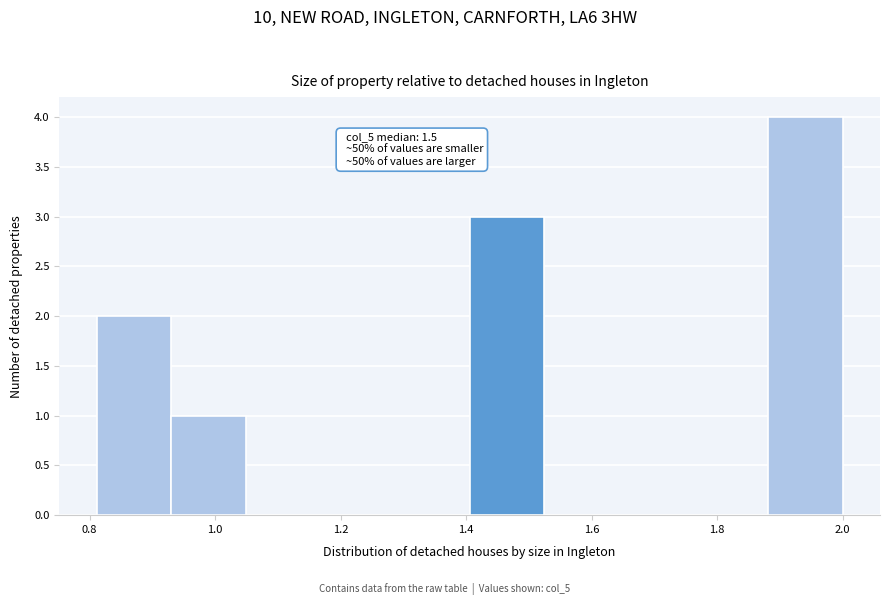

Which range on the x-axis has the tallest bar?

1.88 to 2.00